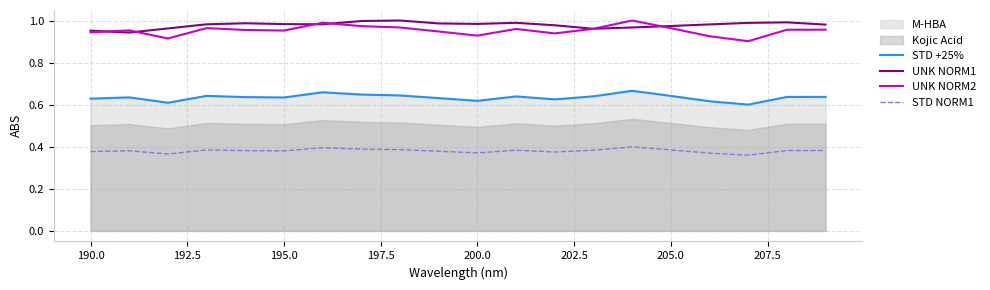

What is the value of the STD +25% point at the 8th from the left?

0.6